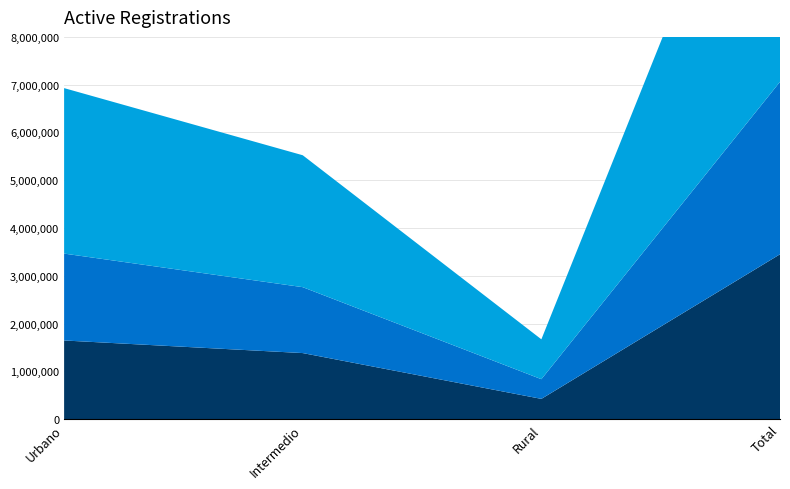

Reading left to right, transcribe all the data shown in this chart.

Hombre (N estimada): Urbano=1645209	Intermedio=1381478	Rural=422814	Total=3449501
Mujer (N estimada): Urbano=1818709	Intermedio=1379734	Rural=411895	Total=3610338
Total (N estimada): Urbano=3463918	Intermedio=2761212	Rural=834709	Total=7059839